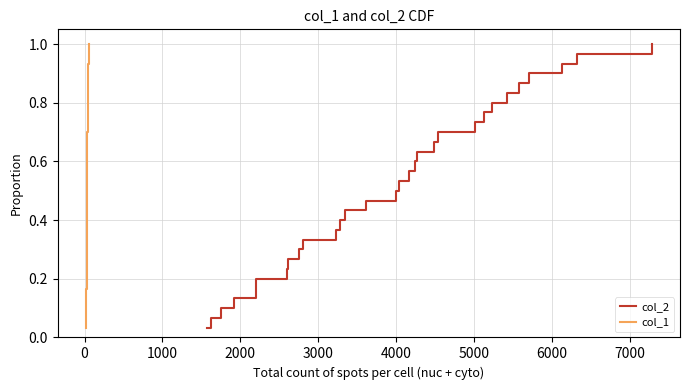

Reading left to right, list all the values displayed in this chart.

col_2: 0.0	0.1	0.1	0.1	0.2	0.2	0.2	0.3	0.3	0.3	0.4	0.4	0.4	0.5	0.5	0.5	0.6	0.6	0.6	0.7	0.7	0.7	0.8	0.8	0.8	0.9	0.9	0.9	1.0	1.0
col_1: 0.0	0.1	0.1	0.1	0.2	0.2	0.2	0.3	0.3	0.3	0.4	0.4	0.4	0.5	0.5	0.5	0.6	0.6	0.6	0.7	0.7	0.7	0.8	0.8	0.8	0.9	0.9	0.9	1.0	1.0